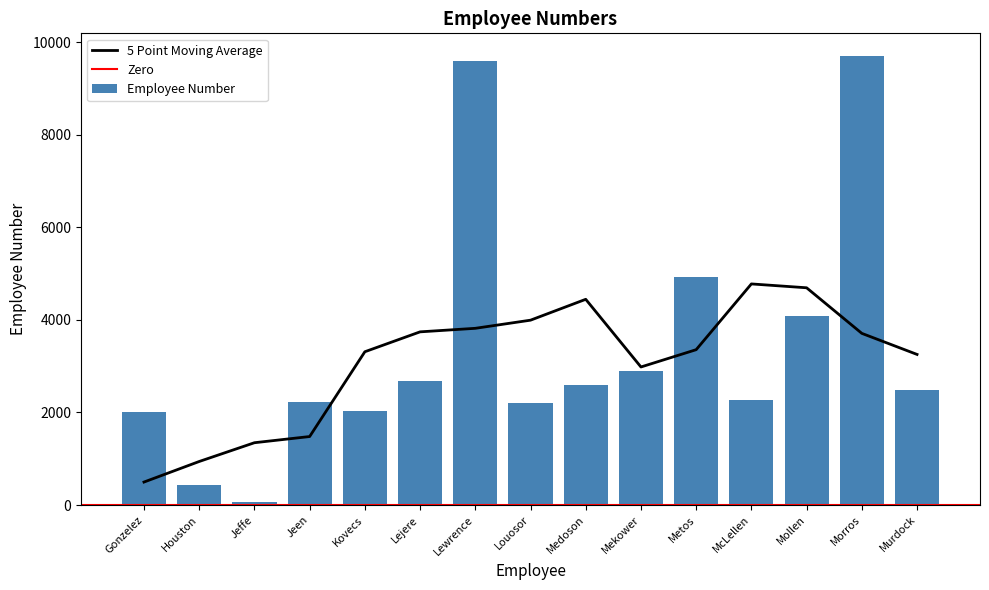

The chart shows a value of 3829 at Morros. True or false?

False